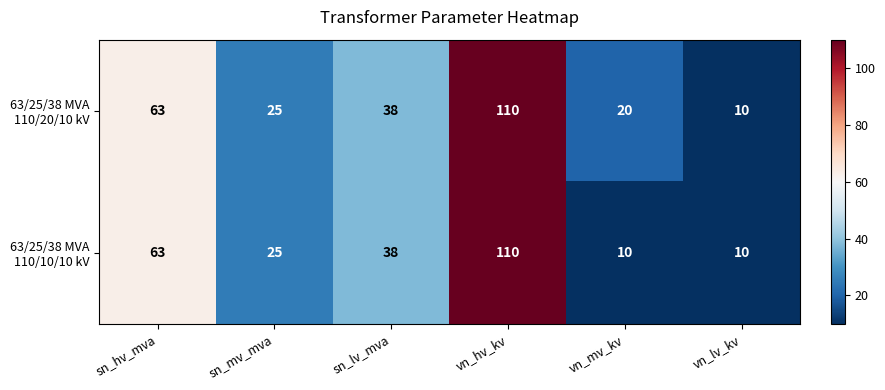

What is the total value across all series at vn_lv_kv?

20